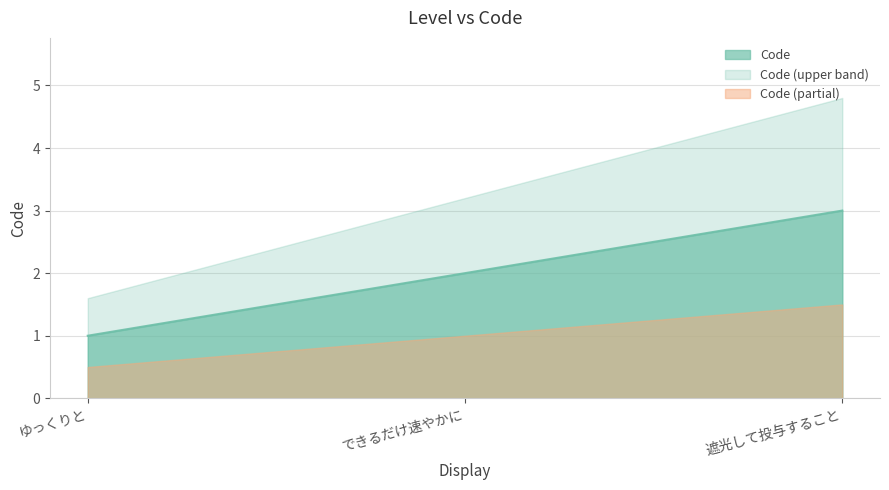

List the labels in order of value, largest first.

遮光して投与すること, できるだけ速やかに, ゆっくりと